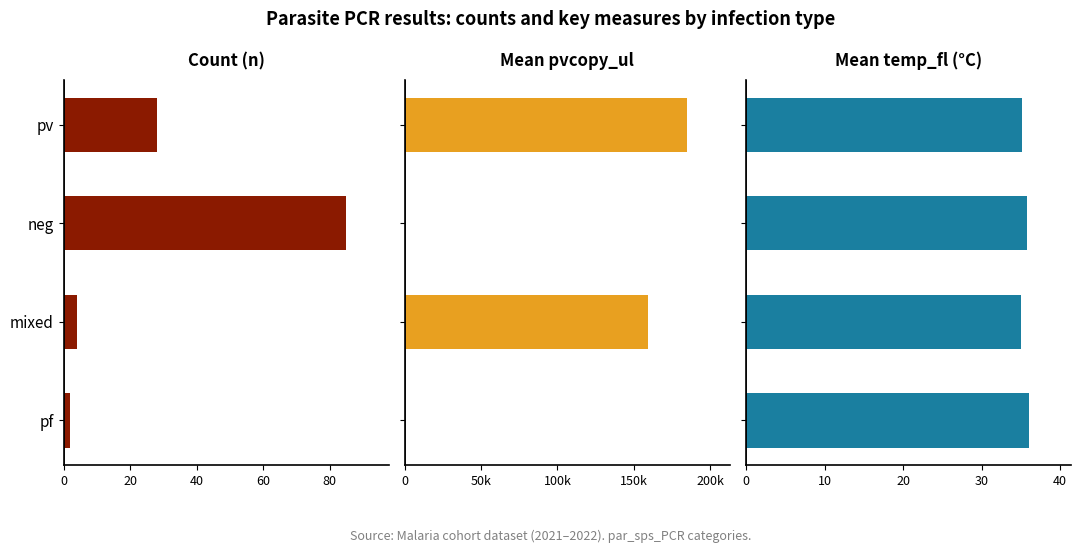

How many groups of bars are there?

4